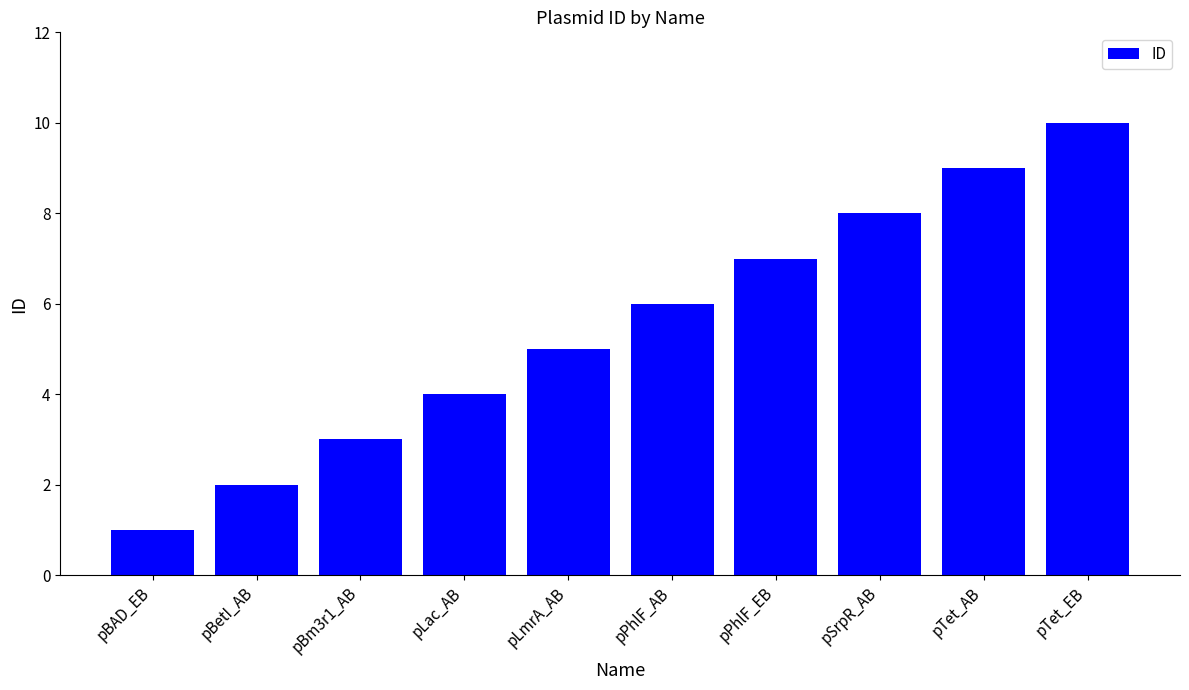

What is the difference between the maximum and minimum values?

9